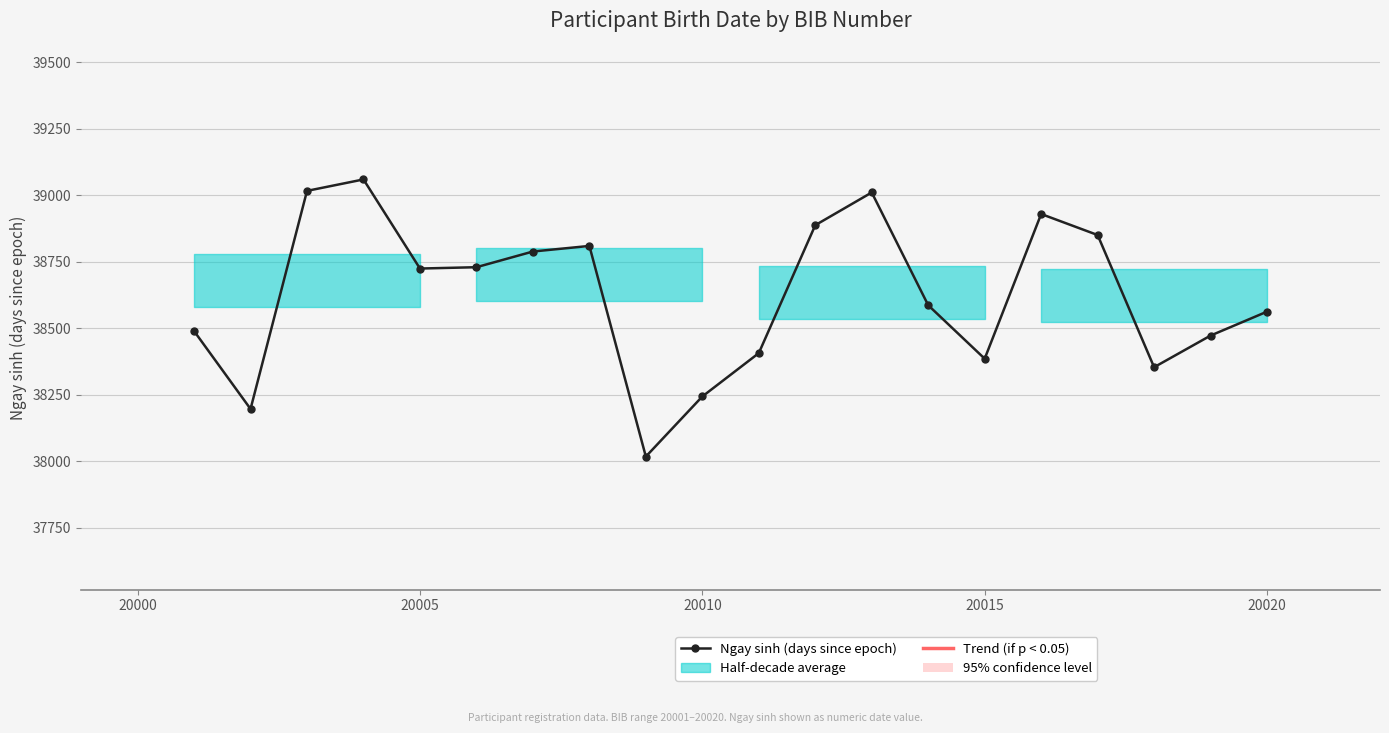

How many lines are shown in the chart?

1